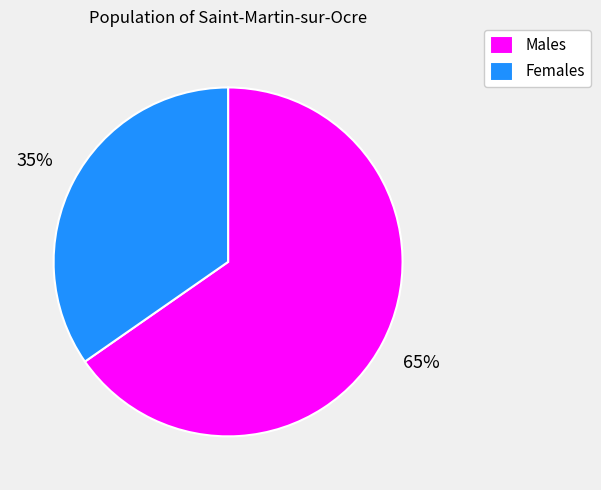

Which has a higher value, Females or Males?

Males